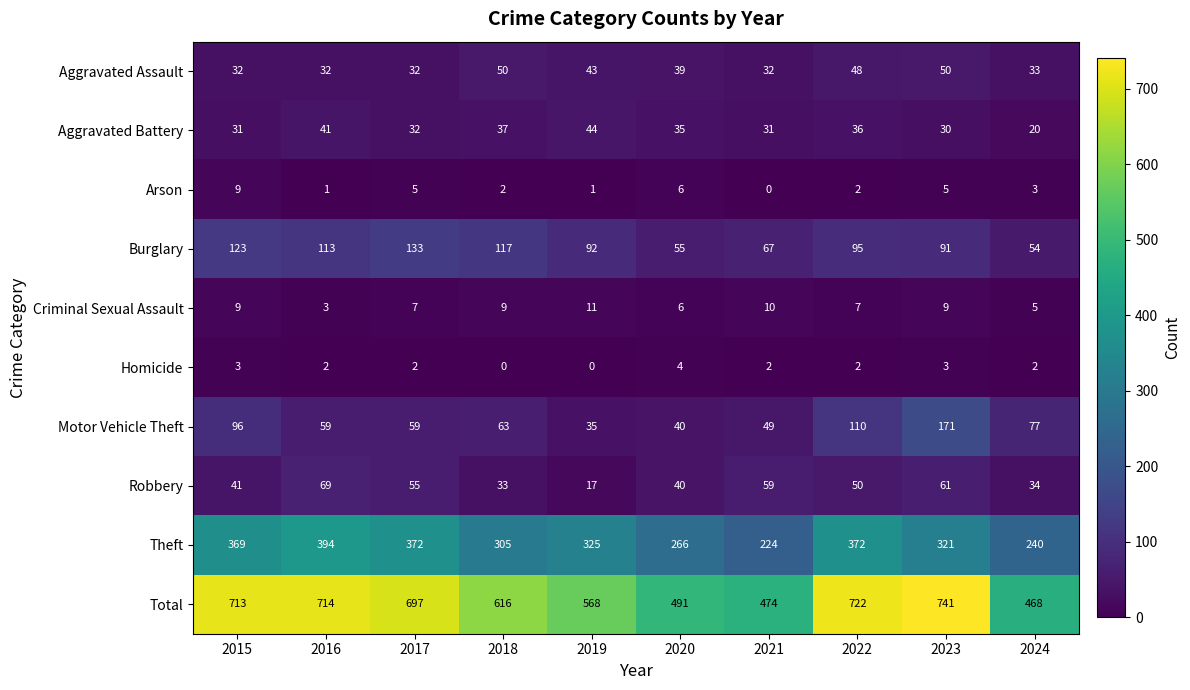

Which category has the highest value across all series?

2023